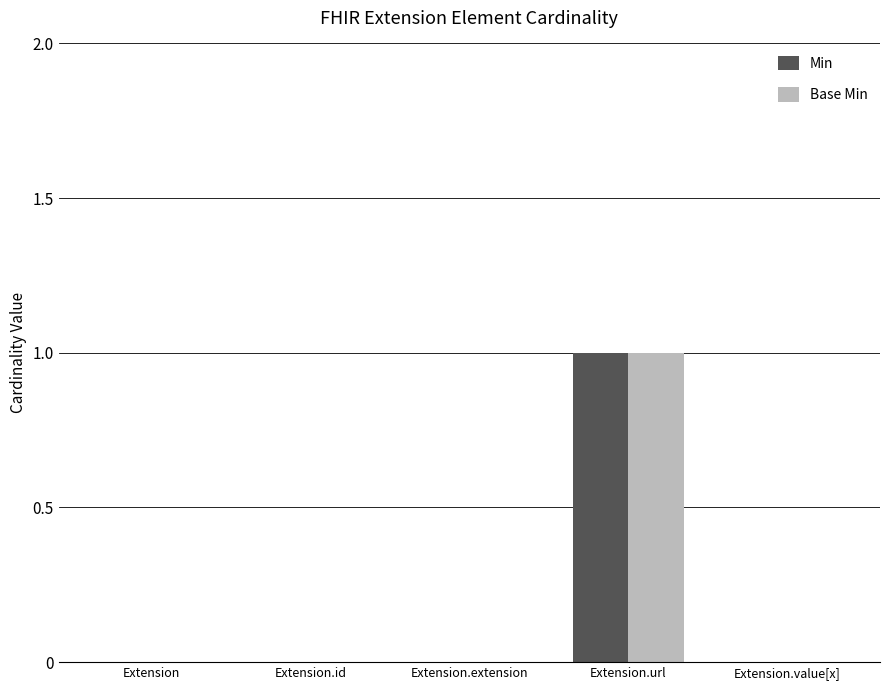

True or false: Min has a value of 0 at Extension.url.

False